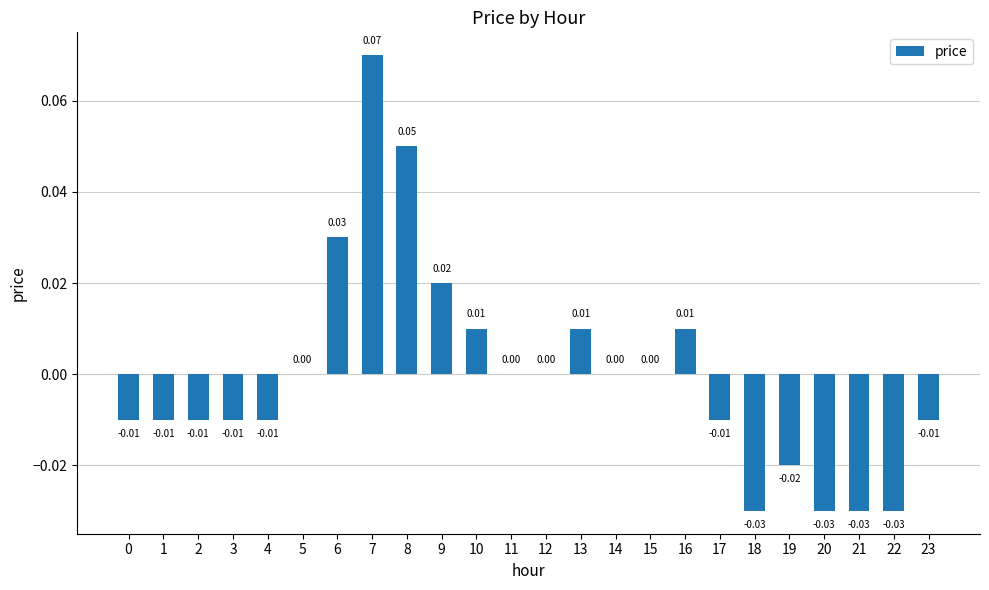

Is it true that the value at 23 is -0.0?

True